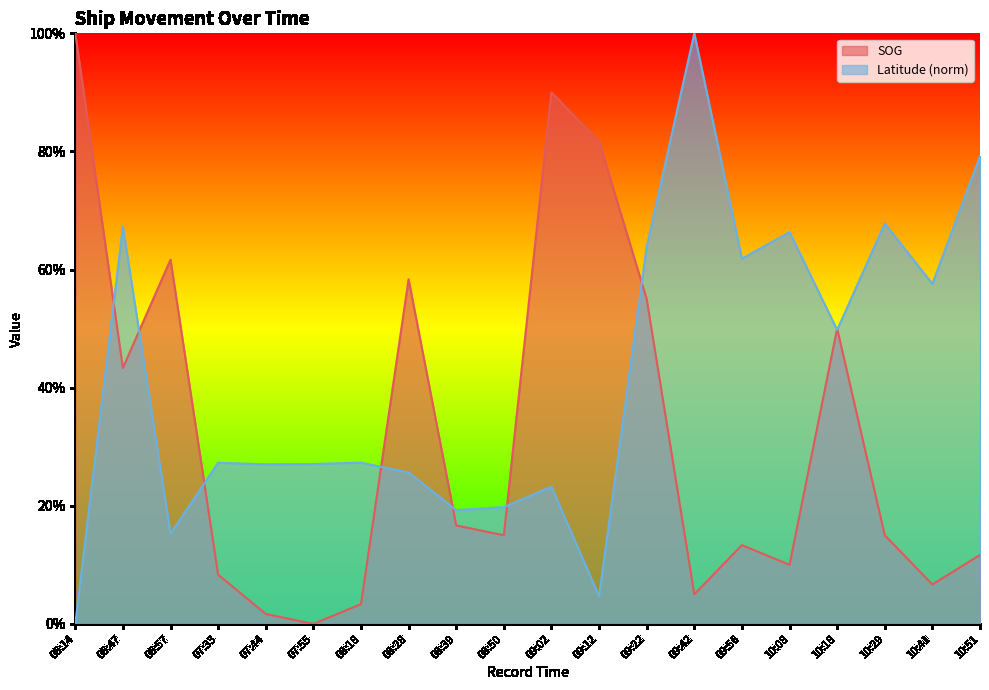

Which category has the highest value in the SOG series?

06:14